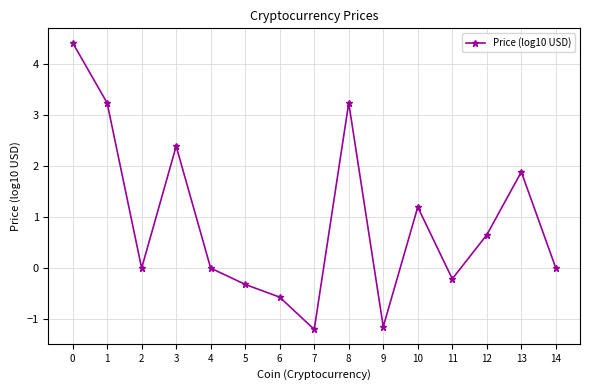

What is the smallest value displayed?

-1.2